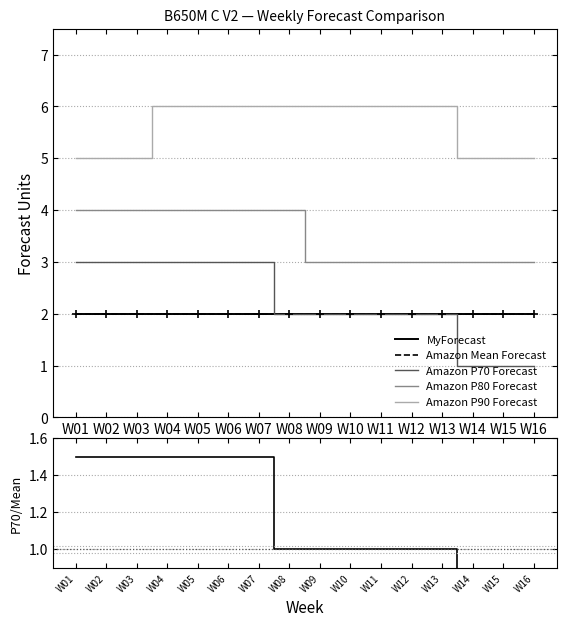

Which has a higher value, W11 or W07?

W11